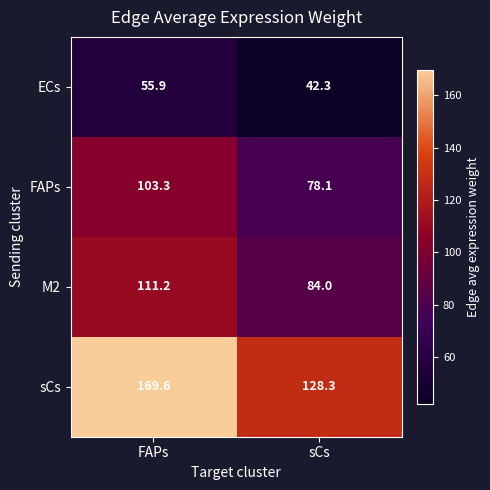

What is the sum of the FAPs values at FAPs and sCs?

181.4